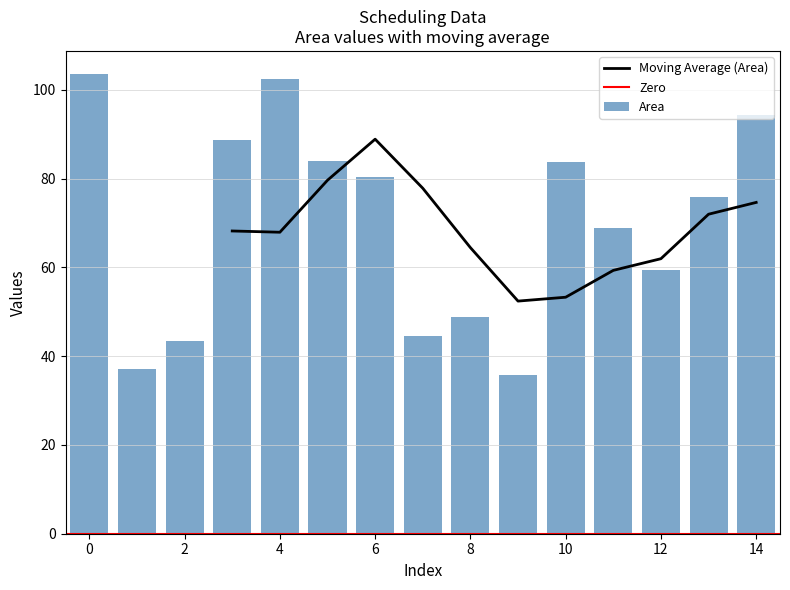

The value of Moving Average (Area) at 14 is 102.4. True or false?

False